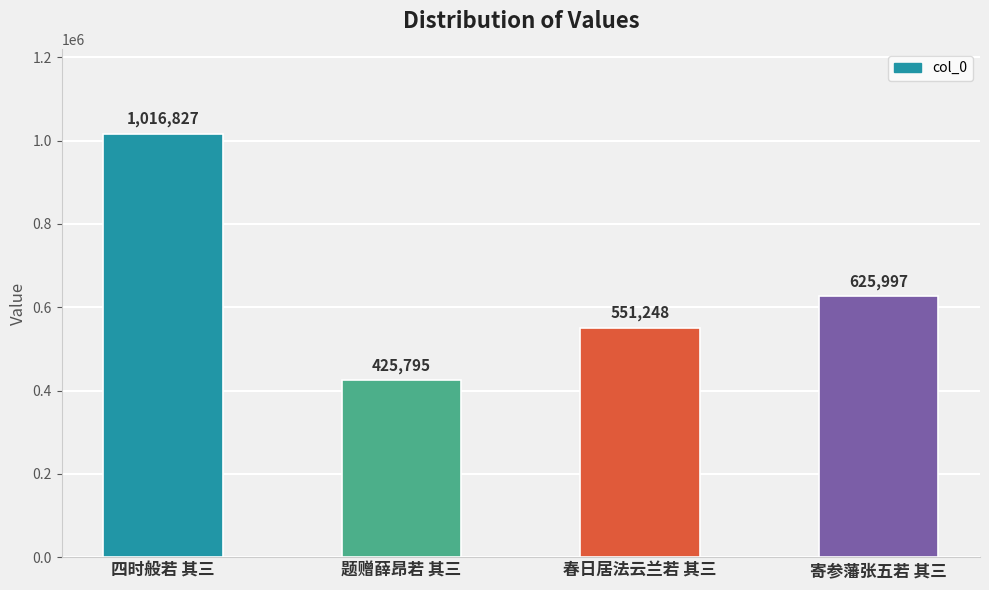

At which label is the value closest to 721311?

寄参藩张五若 其三